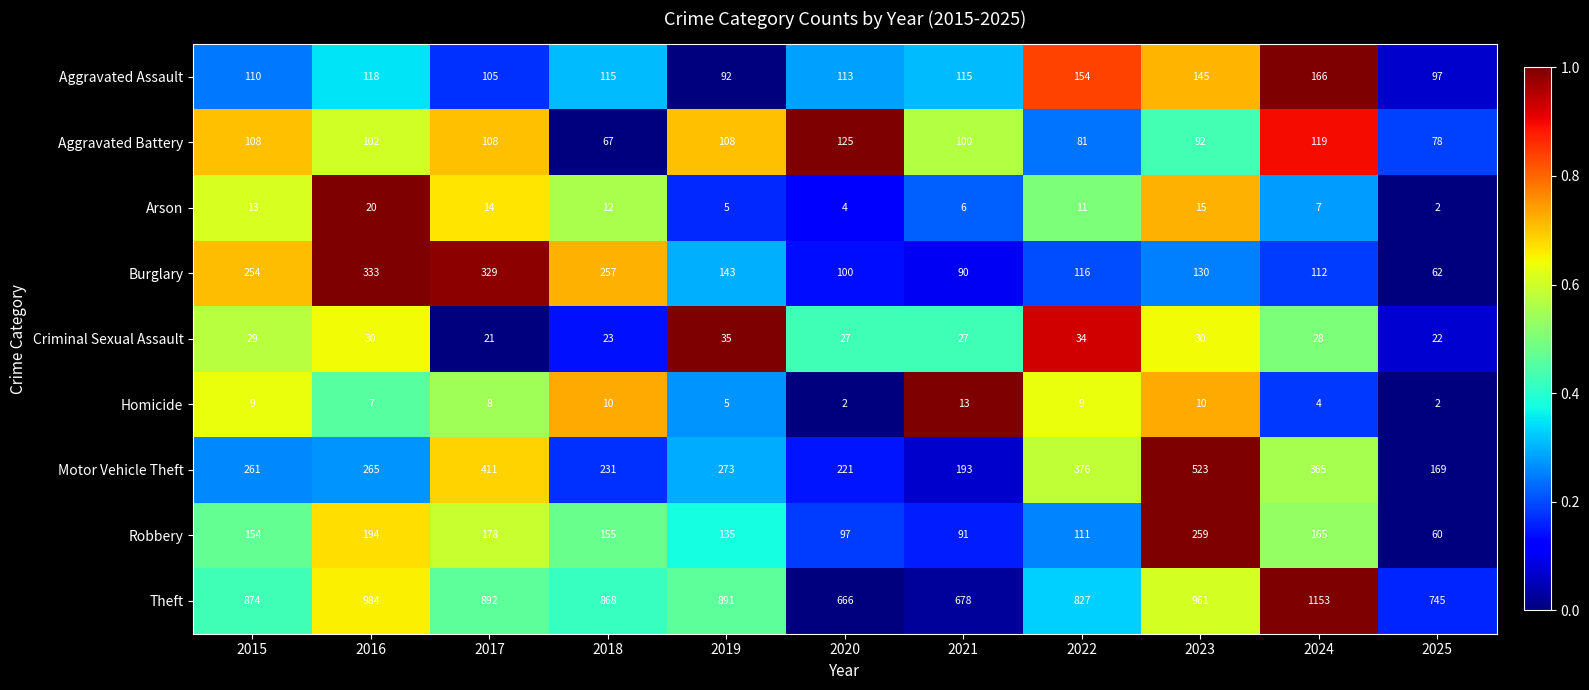

Count the number of categories in the chart.

11